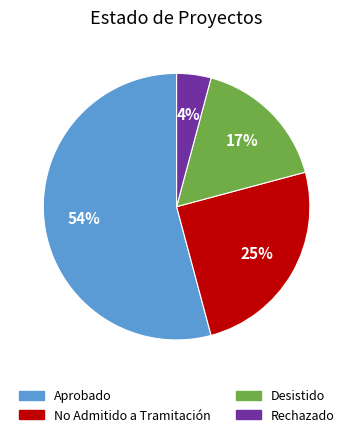

Combined, do Desistido and No Admitido a Tramitación account for over 50%?

No